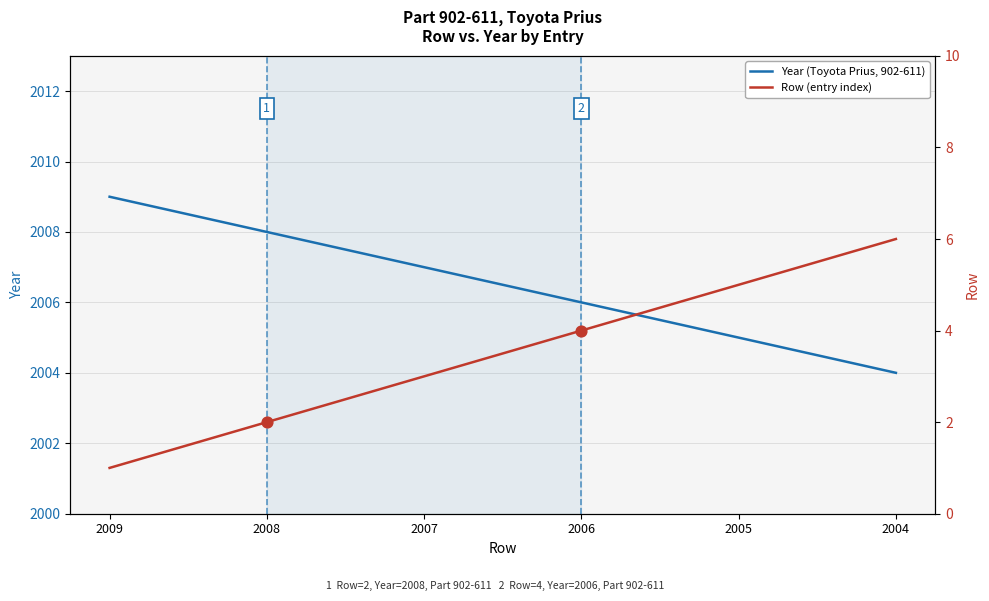

Which series reaches the maximum Y coordinate?

Year (Toyota Prius, 902-611)